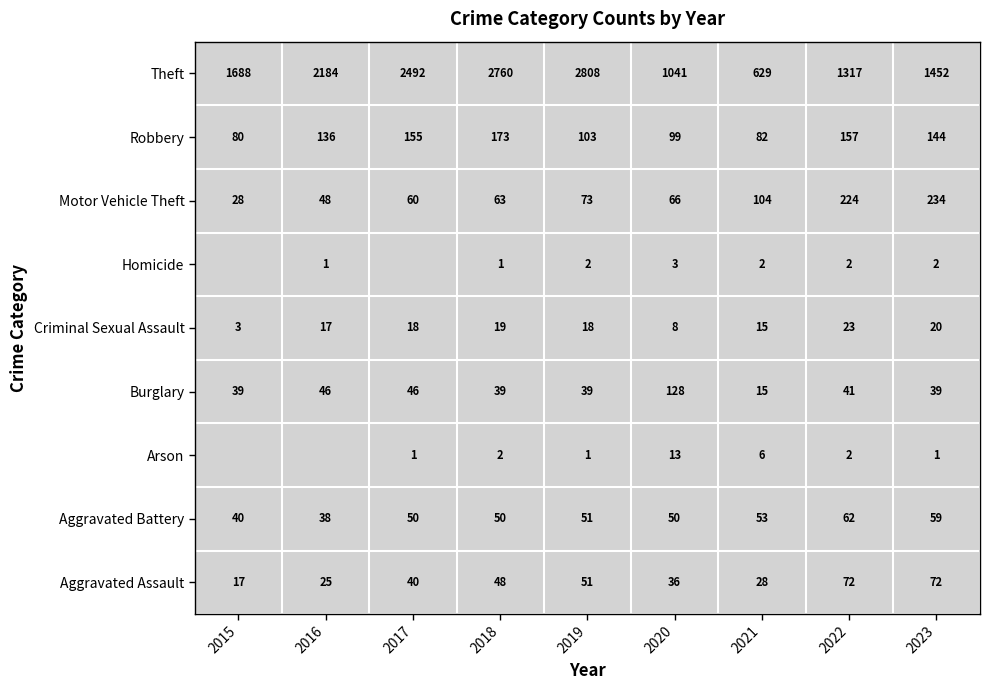

What is the difference between the highest and lowest values at 2018?

2759